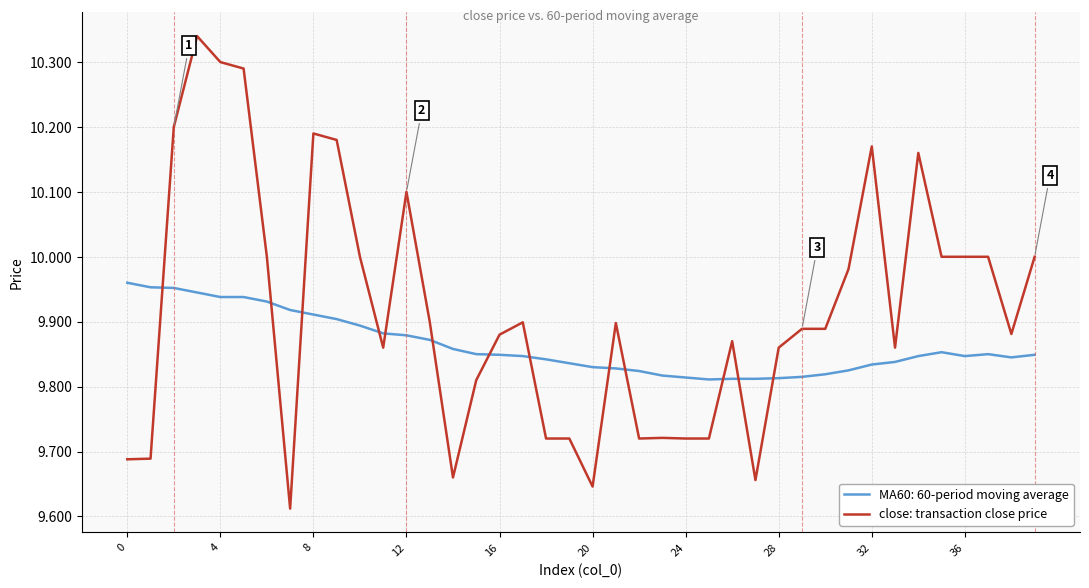

Which series has the largest total across all categories?

close: transaction close price